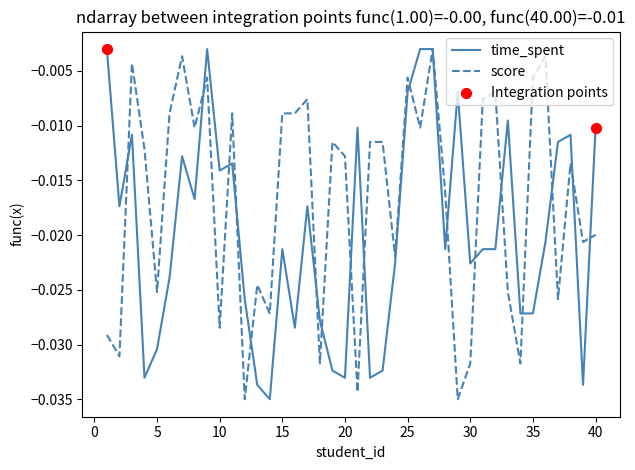

Rank the series by their average value, from lowest to highest.

time_spent, score